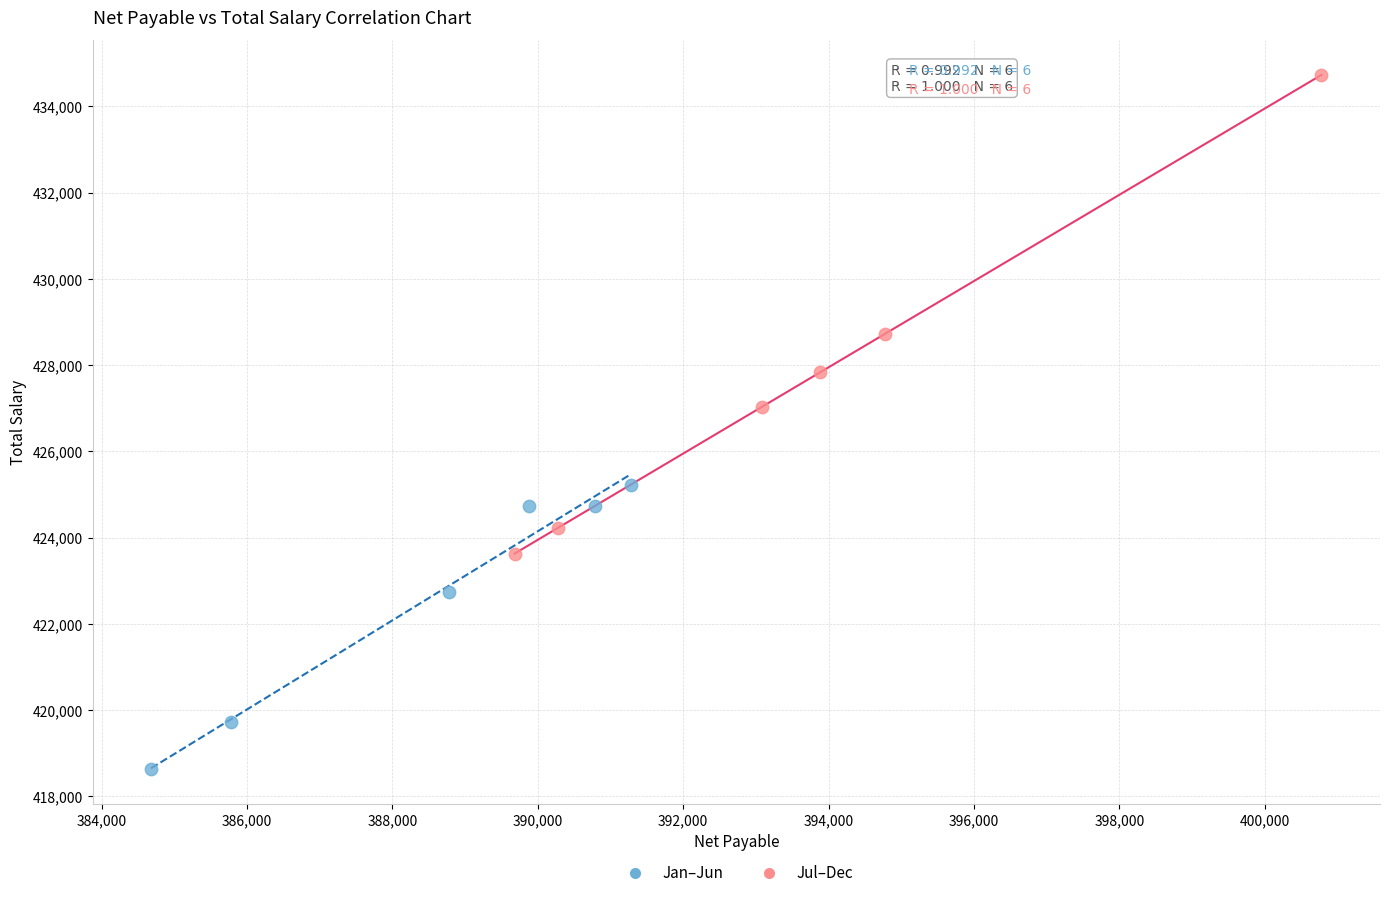

Which series reaches the maximum Y coordinate?

Jul–Dec